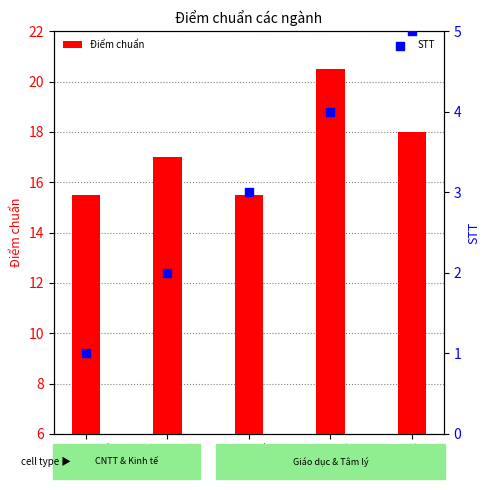

What are all the series names shown in the legend?

Điểm chuẩn, STT